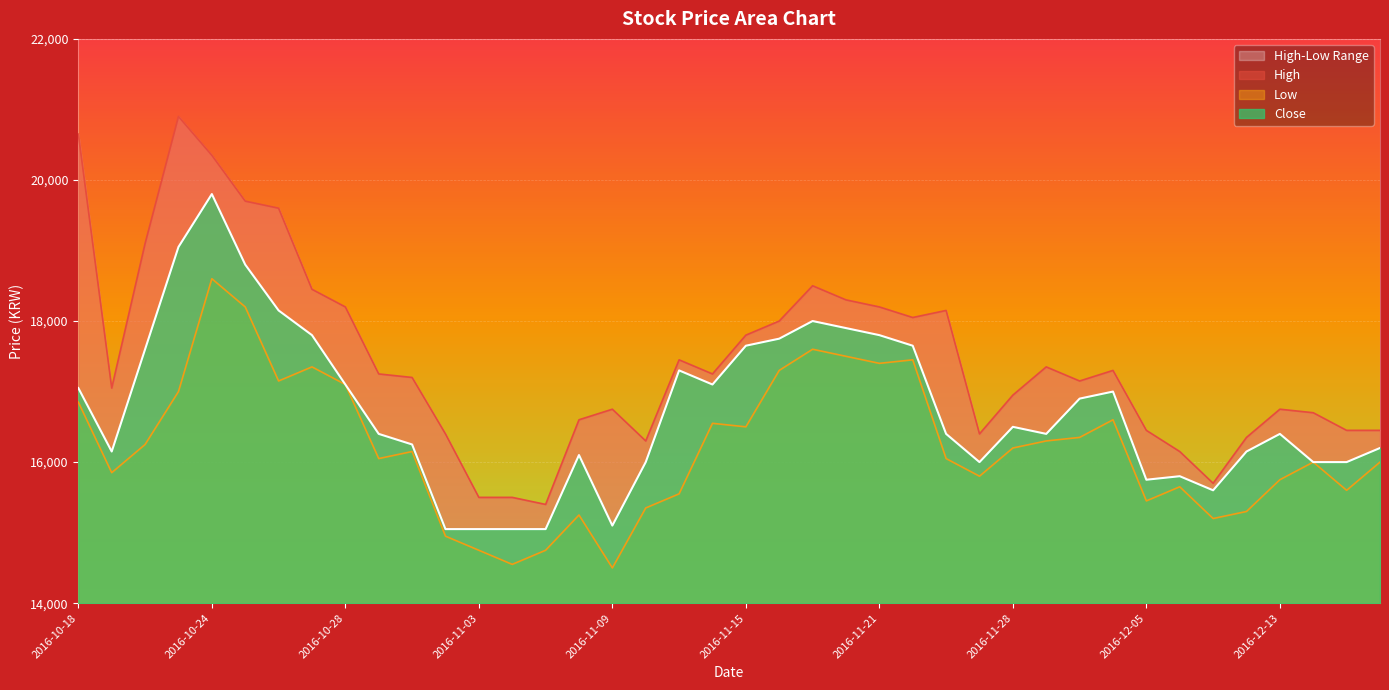

What is the difference between the Low values at 2016-11-23 and 2016-12-08?

850